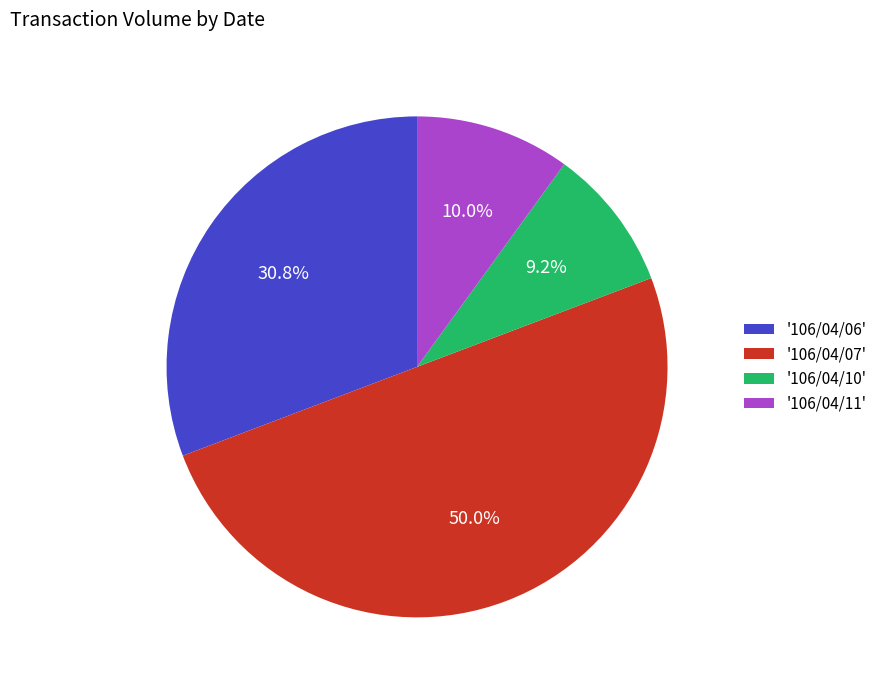

Approximately how many times larger is the value at '106/04/07' compared to '106/04/11'?

5.0